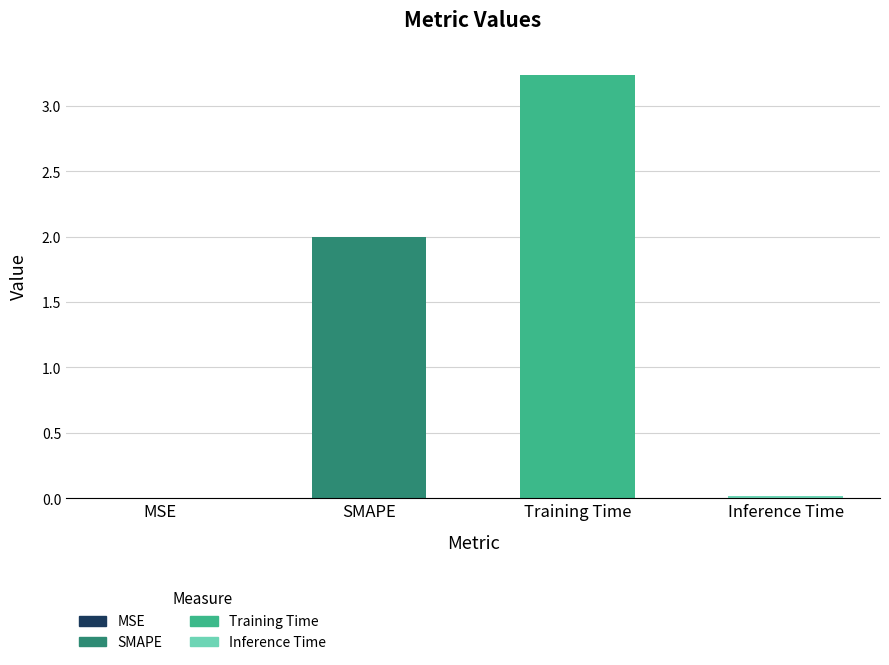

The chart shows a value of 2.0 at SMAPE. True or false?

True